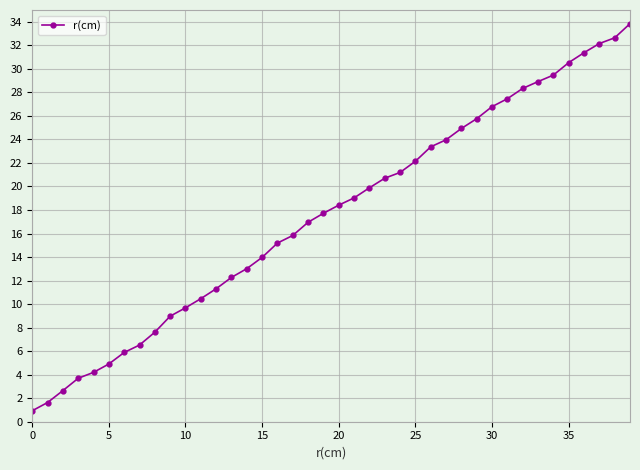

What is the greatest value displayed?

33.8